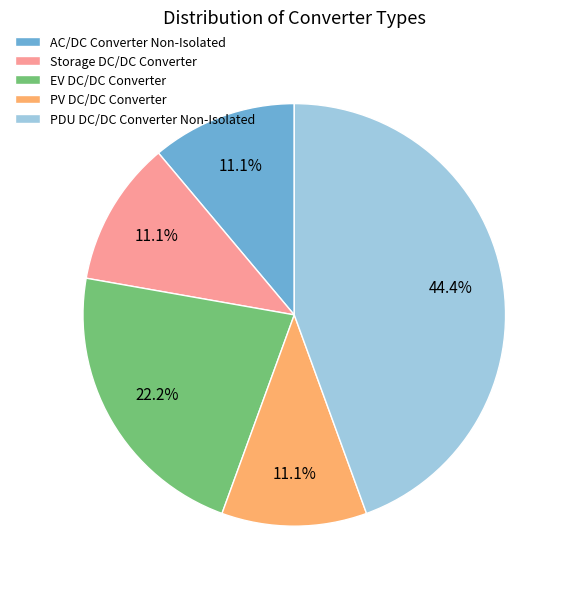

Is it true that EV DC/DC Converter is 15% of the pie?

False